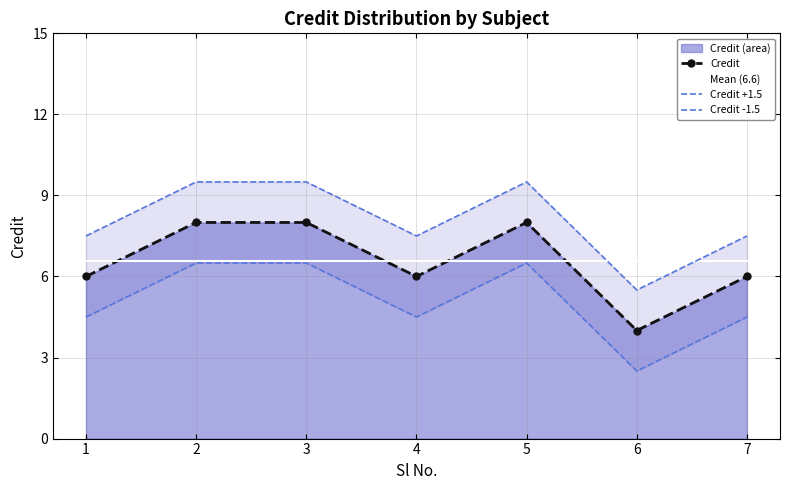

True or false: the data has more than 1 interior local peaks.

False